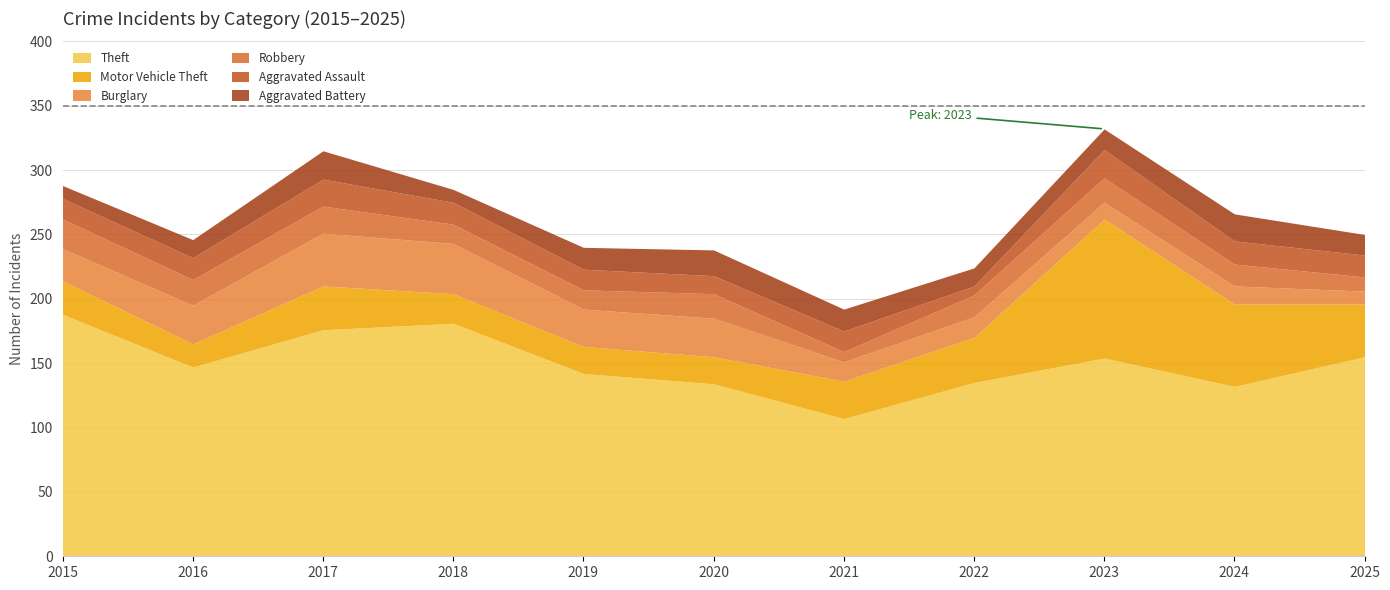

True or false: Theft has more than 1 interior local peaks.

True